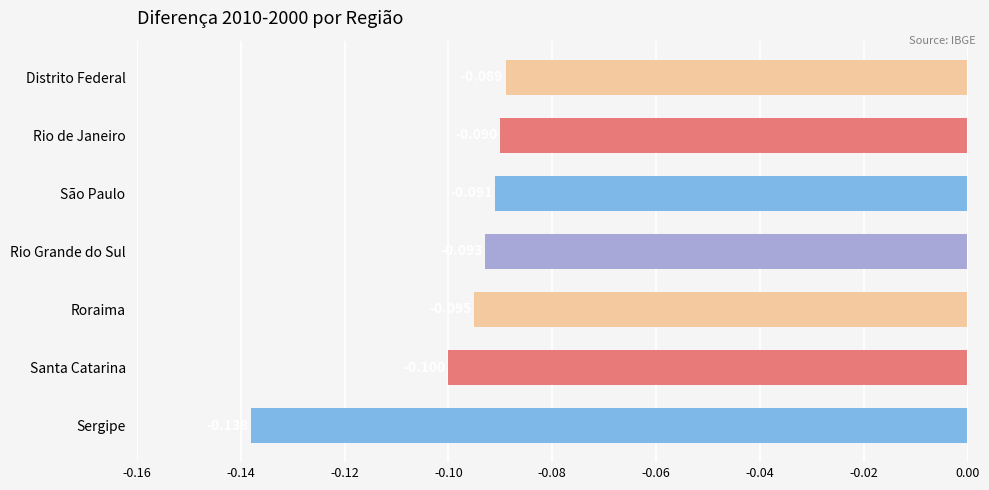

Which has a higher value, Rio de Janeiro or São Paulo?

Rio de Janeiro